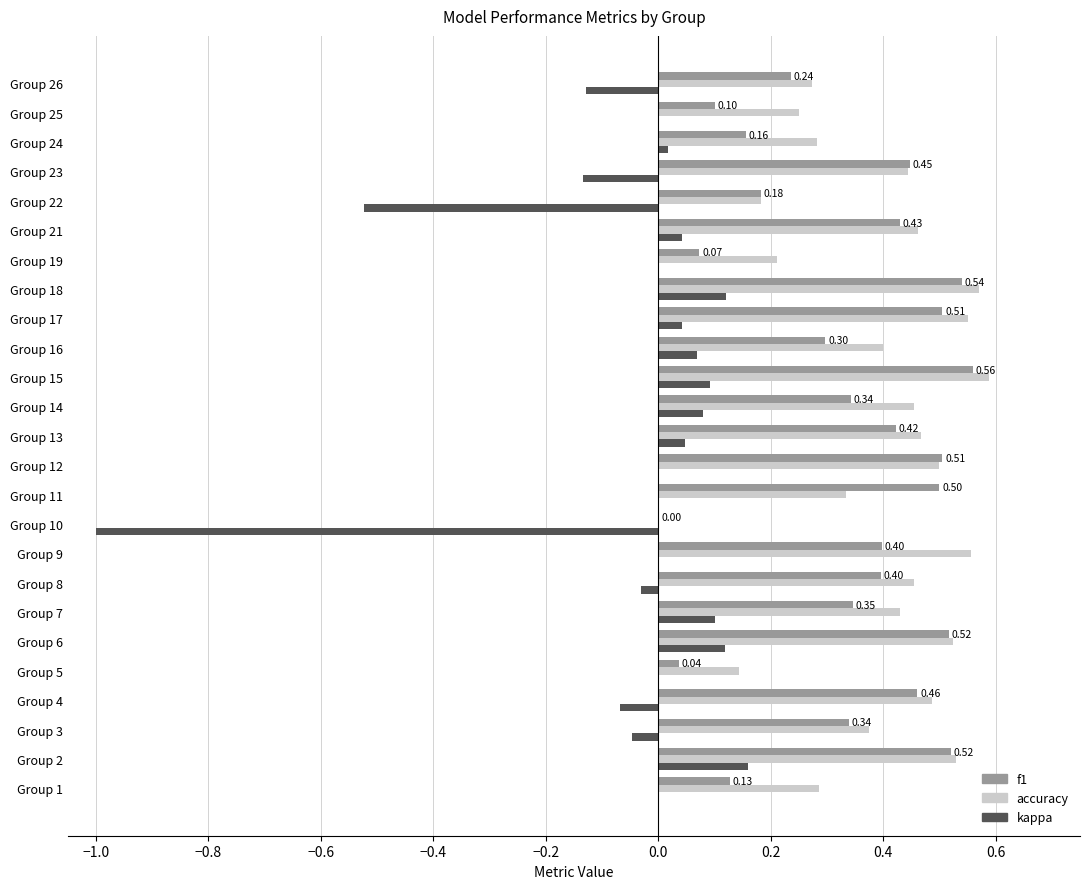

Between Group 5 and Group 14, which series saw the biggest shift?

accuracy